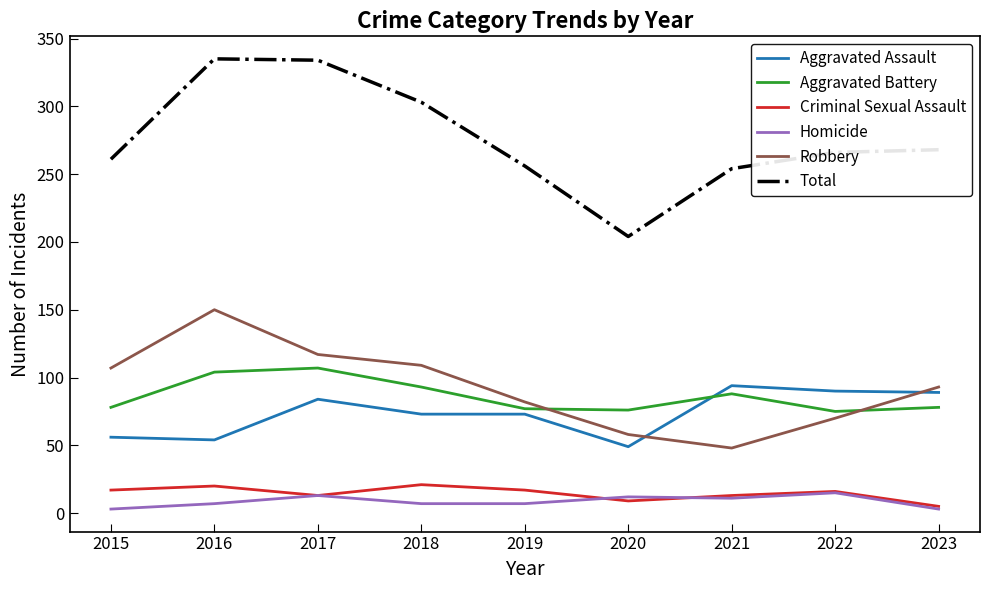

What is the difference between the second highest and minimum values in the Aggravated Assault series?

41